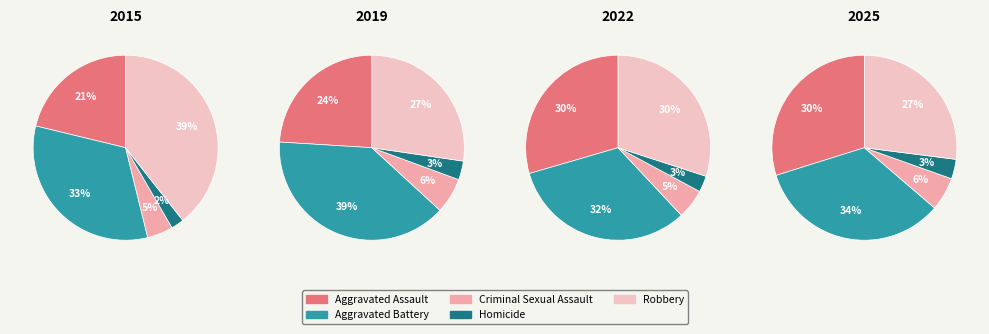

Rank the series at Robbery from highest to lowest value.

2015, 2022, 2019, 2025